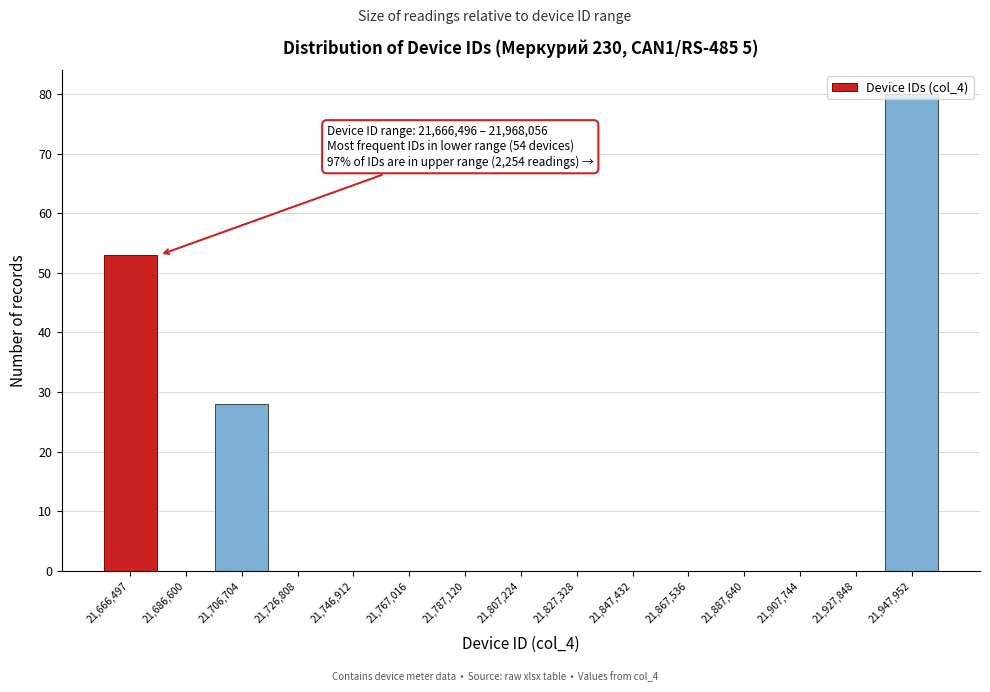

What is the maximum value shown in the chart?

80